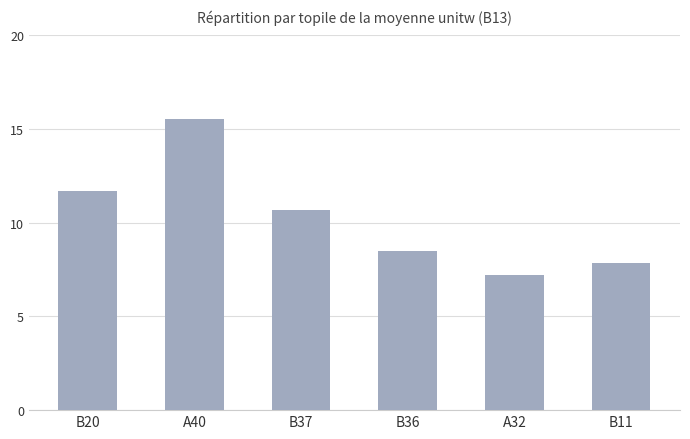

The chart shows a value of 18.9 at B20. True or false?

False